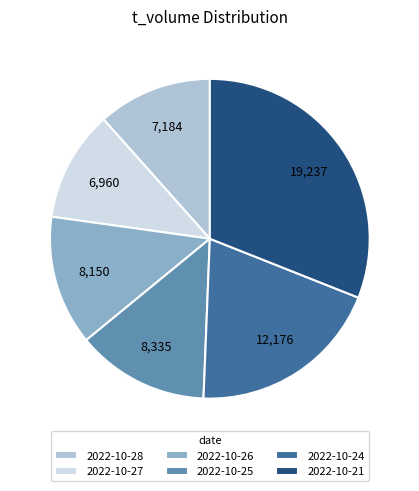

The 2022-10-24 slice represents 20% of the pie. True or false?

True